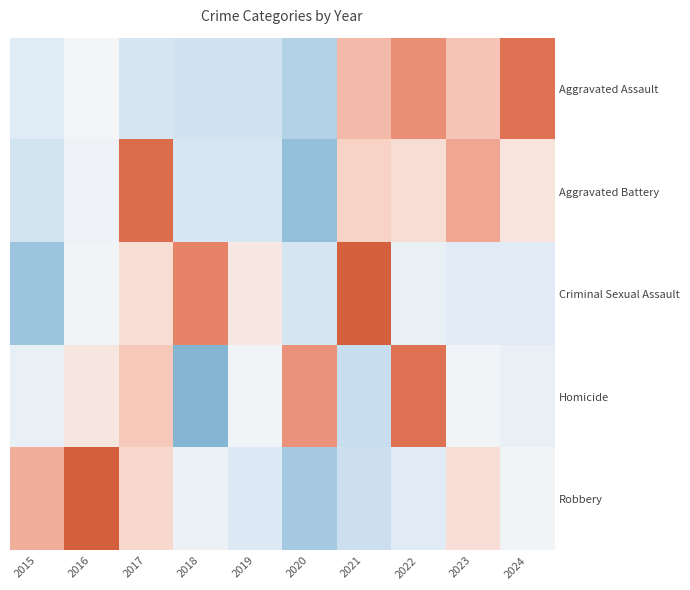

How many distinct data groups are displayed?

5